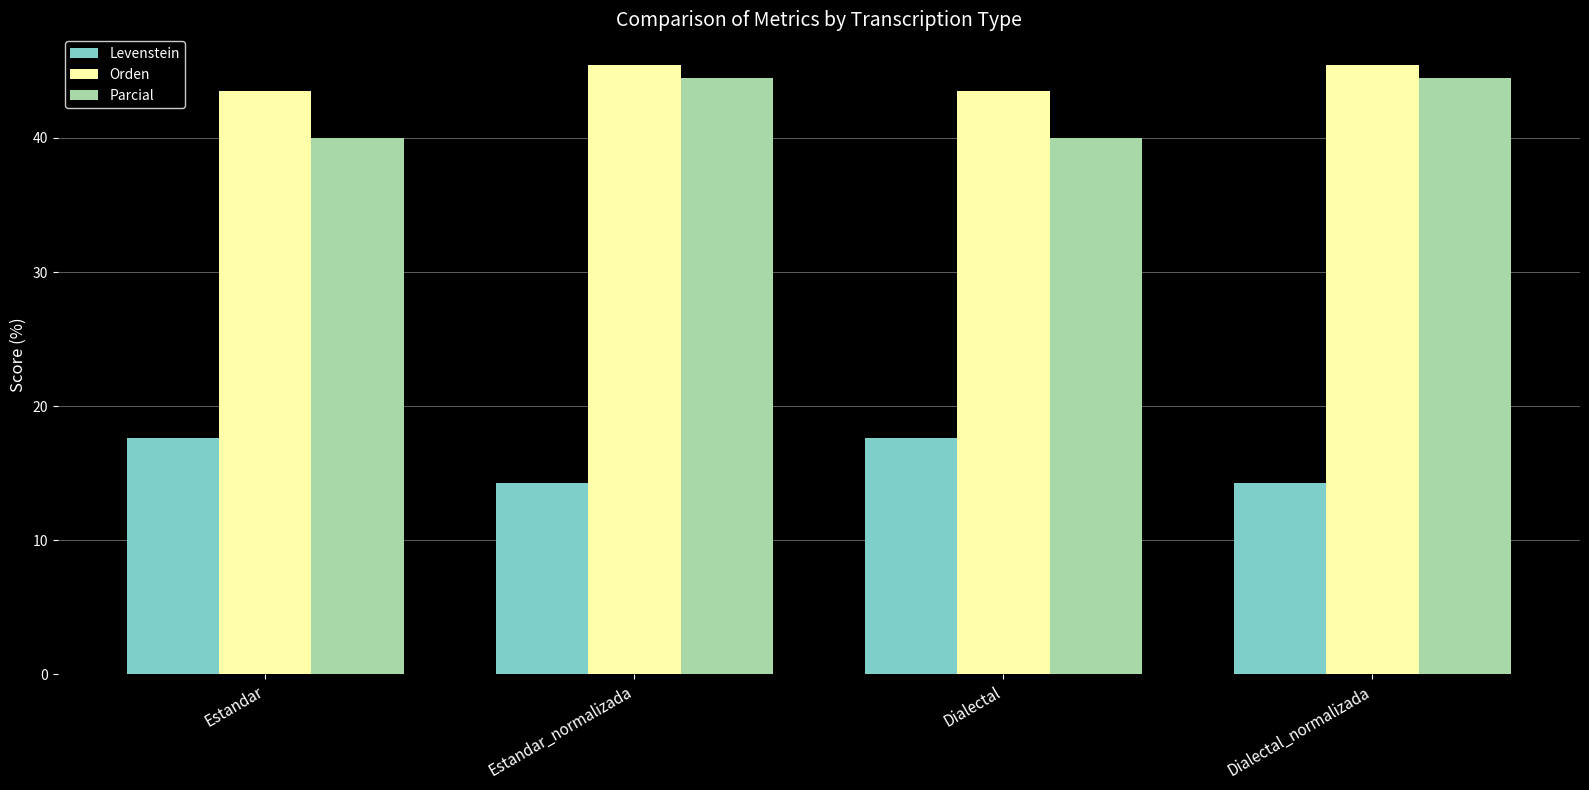

What is the sum of the Parcial values at Dialectal and Estandar_normalizada?

84.4